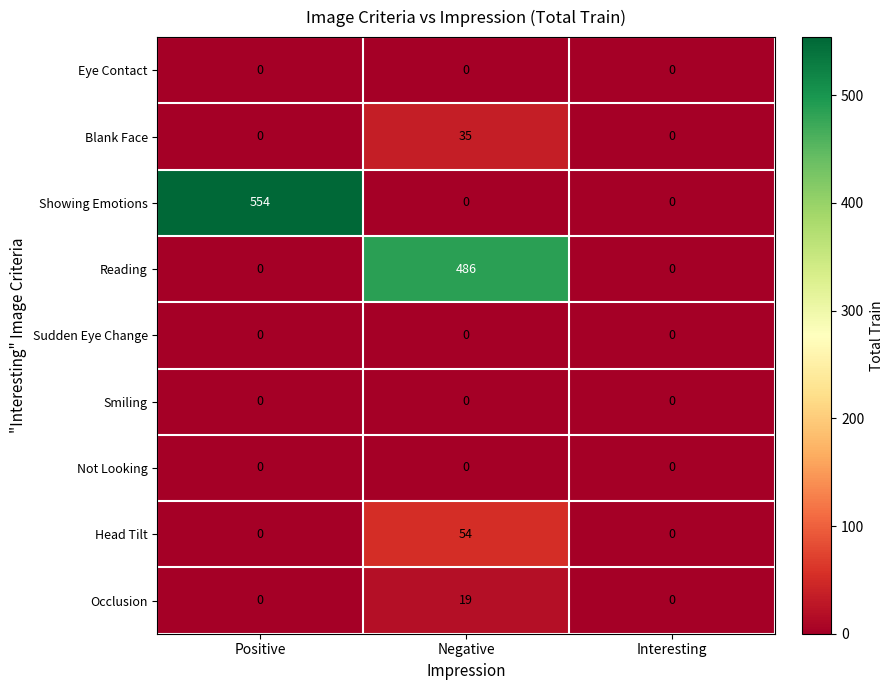

Which series has the widest spread of values?

Showing Emotions